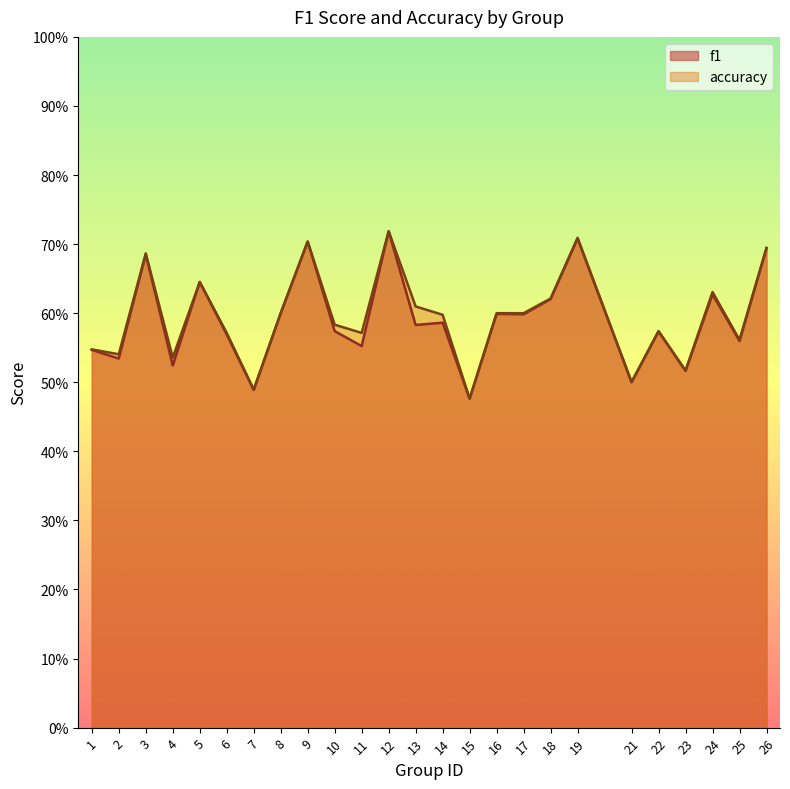

Rank the series by their average value, from lowest to highest.

f1, accuracy